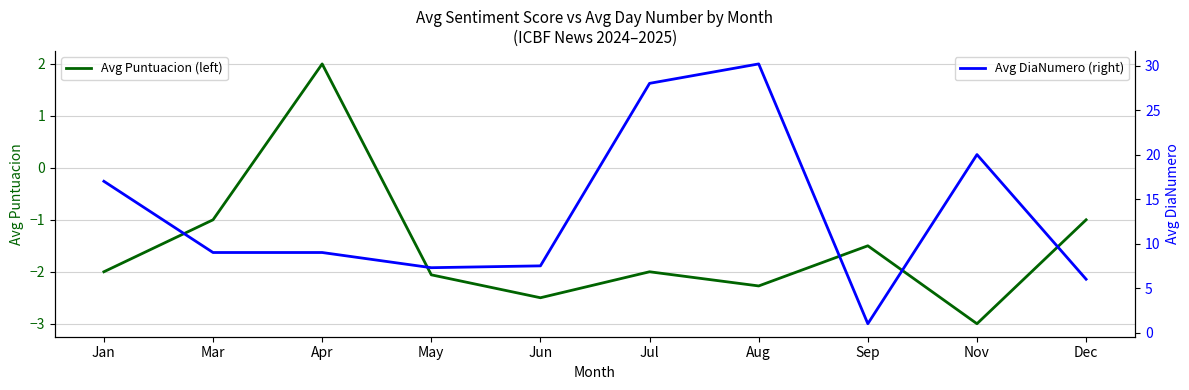

What is the total value across all series at Sep?

-0.5